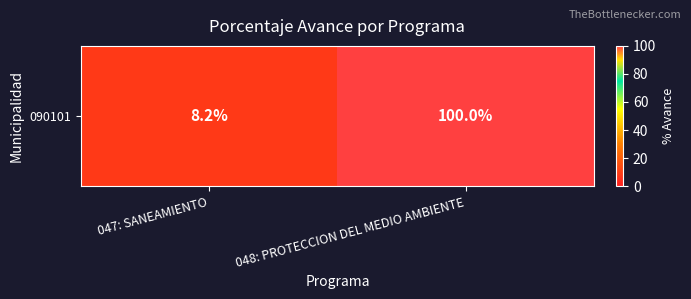

The value at 048: PROTECCION DEL MEDIO AMBIENTE is 151.4. True or false?

False